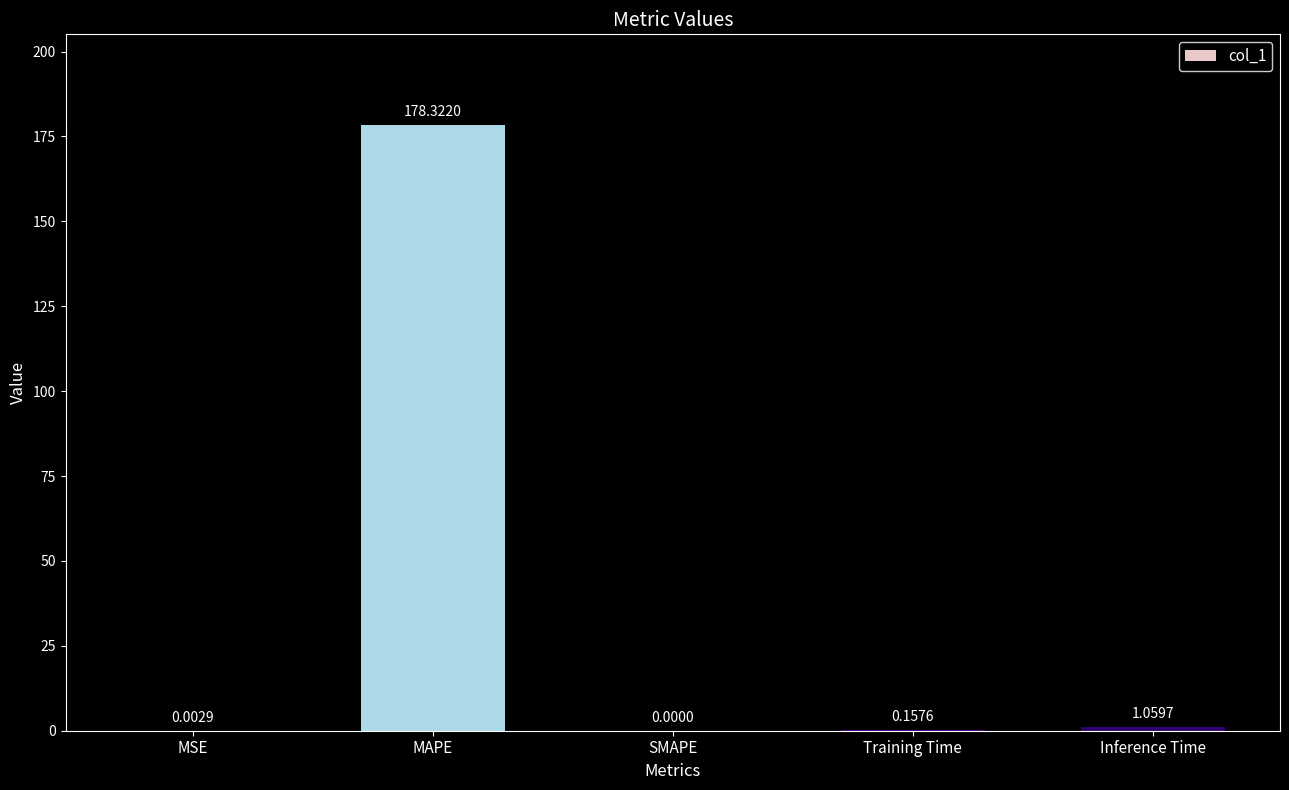

How many values are above zero?

4